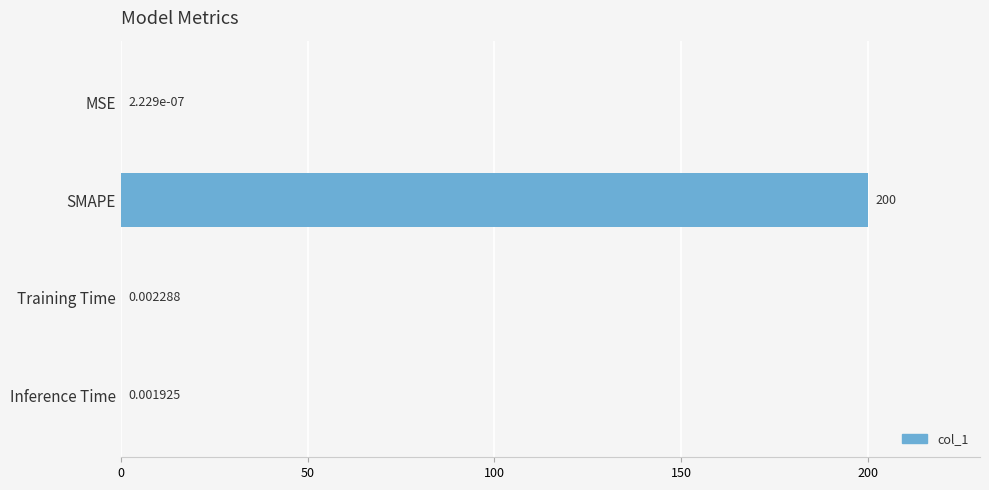

Which label corresponds to the largest value in the chart?

SMAPE